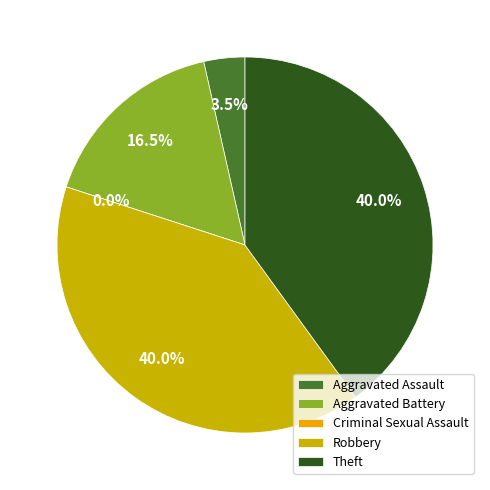

To the nearest percent, what is the combined percentage of Theft and Aggravated Battery?

56%